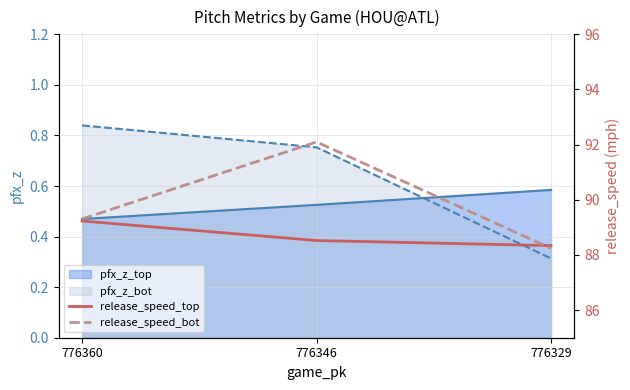

Where is release_speed_bot nearest to the value 90?

776360